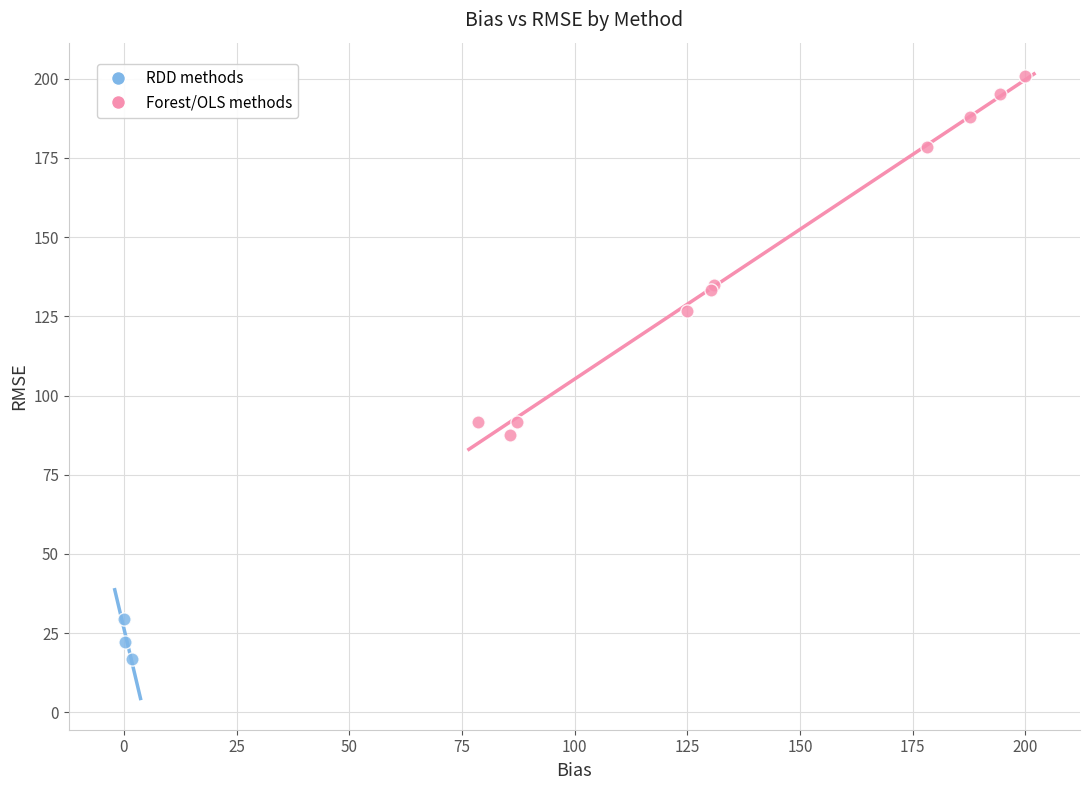

Which series has the largest Y range (max minus min)?

Forest/OLS methods